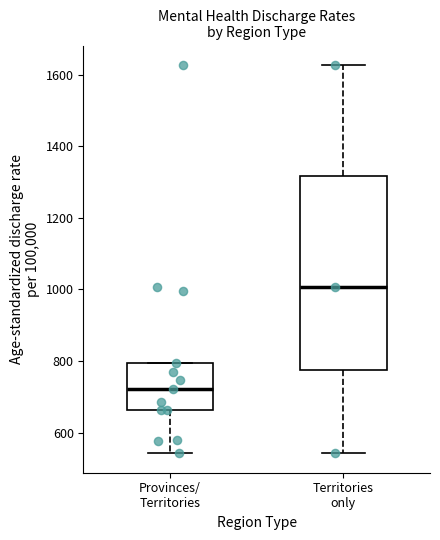

Reading left to right, transcribe this box plot: for each box, give where its median line is, the range the box spans, and where its two whiskers end, as read against the y-axis. The values are not printed on the chart, so give them approximately, as read against the axis.

Provinces/ Territories: median 720, box 660 to 800, whiskers 540 to 800
Territories only: median 1000, box 780 to 1320, whiskers 540 to 1620